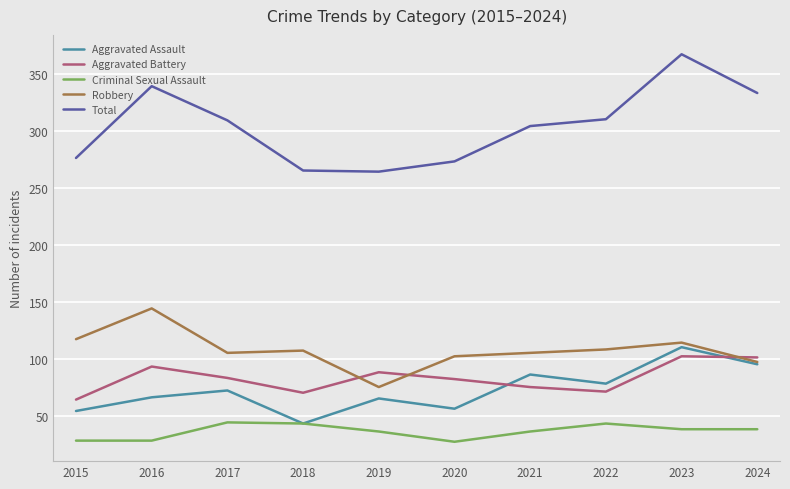

What is the greatest value displayed?

367